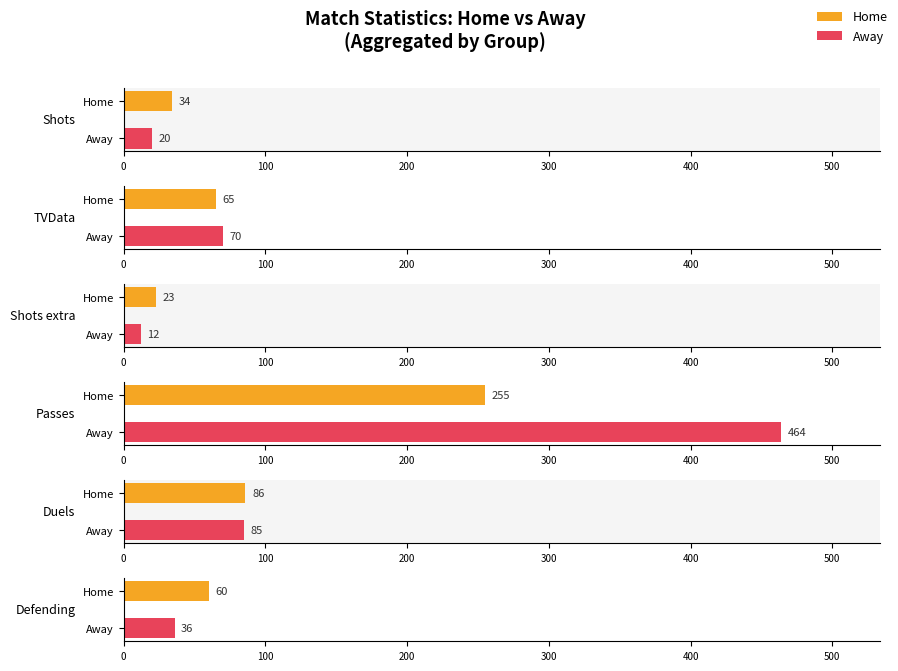

Count the values in the range 20 to 34.

2